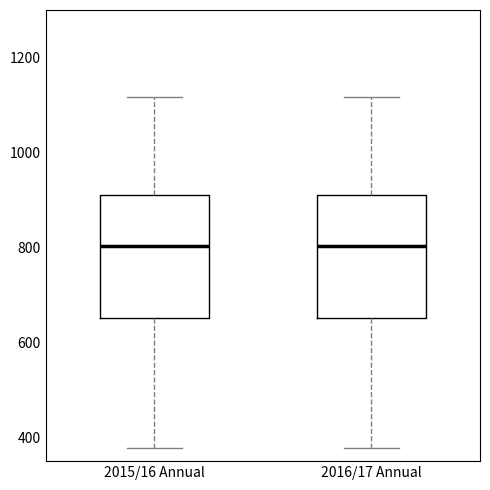

Where does the median line of the box for 2015/16 Annual sit on the y-axis? The values are not printed on the chart, so give them approximately, as read against the axis.

800